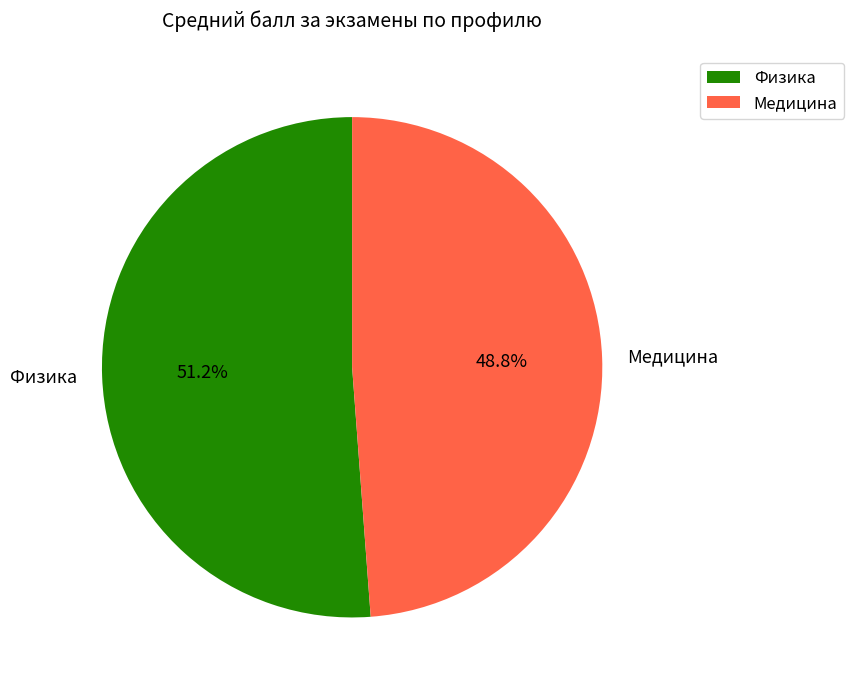

What percentage is the Медицина slice, to the nearest percent?

49%